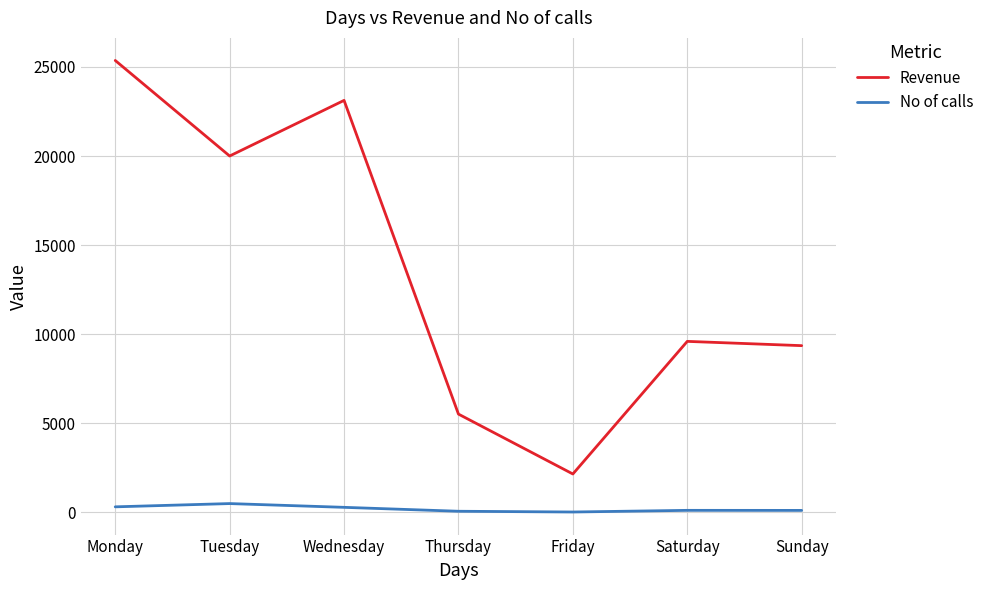

Rank the series by their average value, from highest to lowest.

Revenue, No of calls